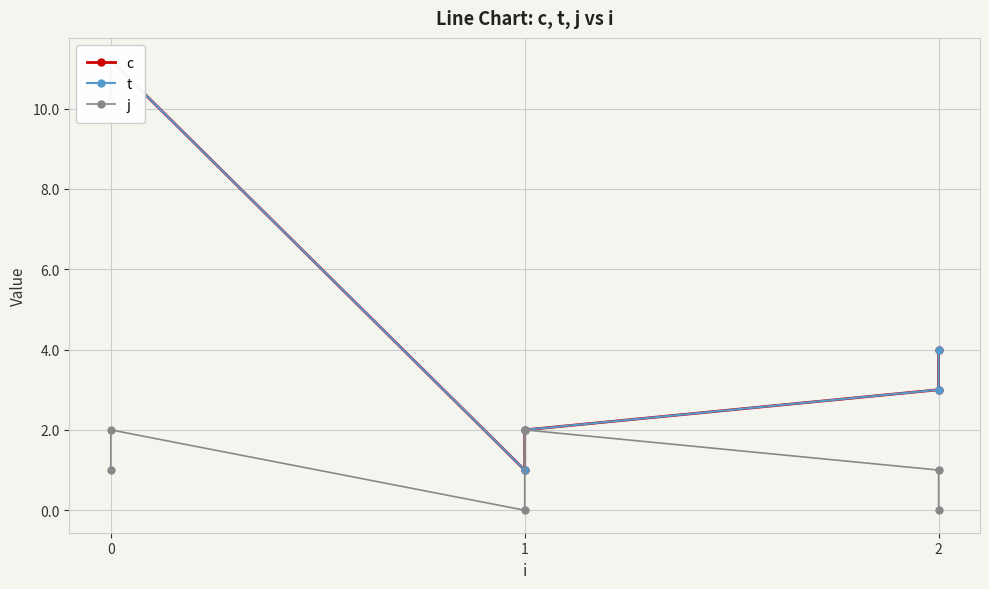

True or false: c and j cross at least once.

False